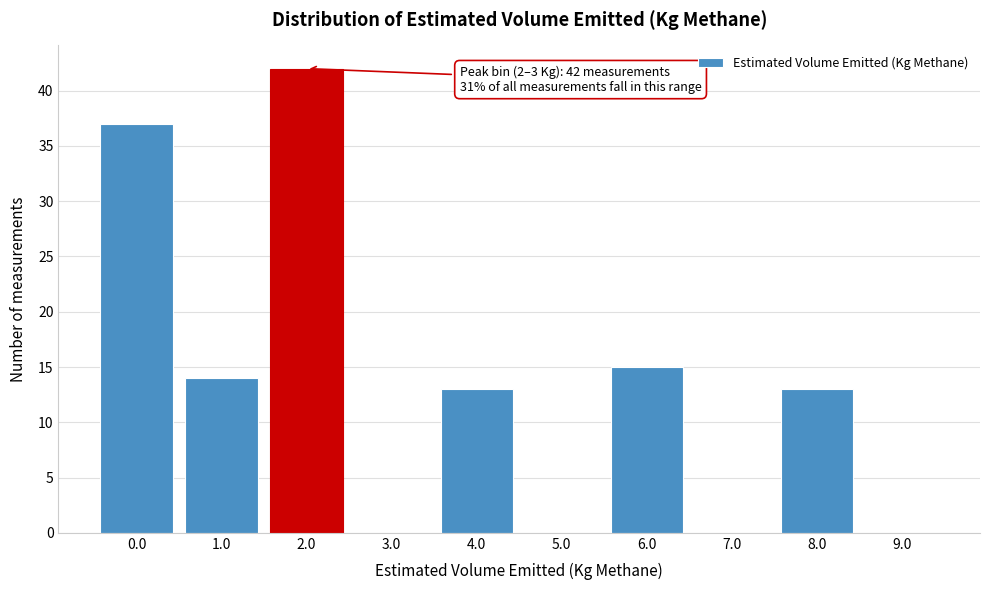

Reading left to right, transcribe all the data shown in this chart.

0.0=37	1.0=14	2.0=42	3.0=0	4.0=13	5.0=0	6.0=15	7.0=0	8.0=13	9.0=0